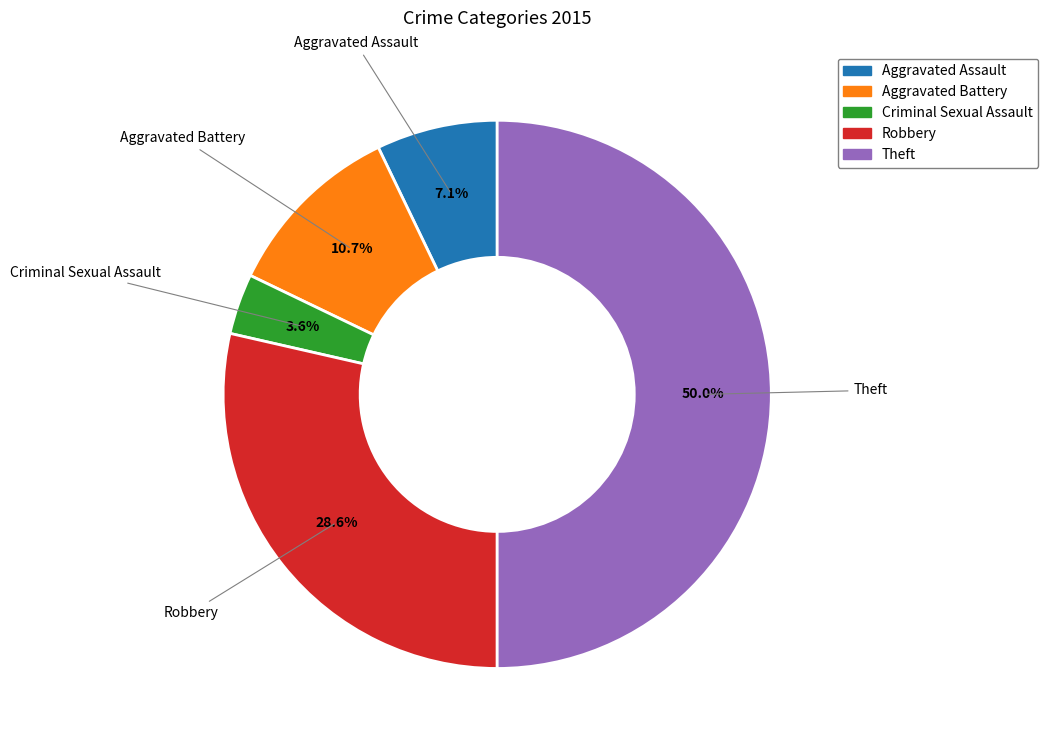

Count the number of slices in the pie.

5